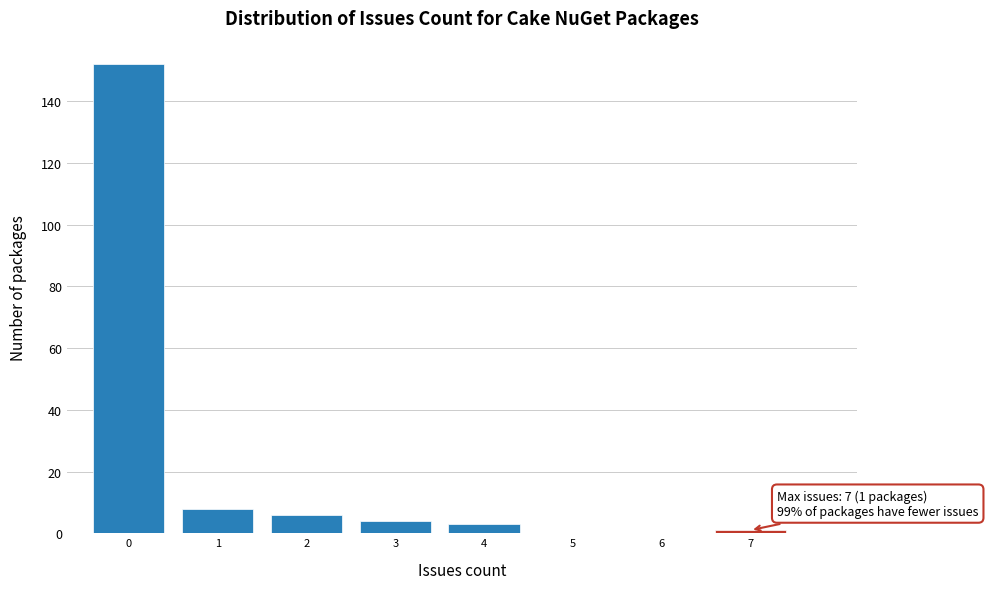

Reading left to right, what are all the values shown in this chart?

0=152	1=8	2=6	3=4	4=3	5=0	6=0	7=1